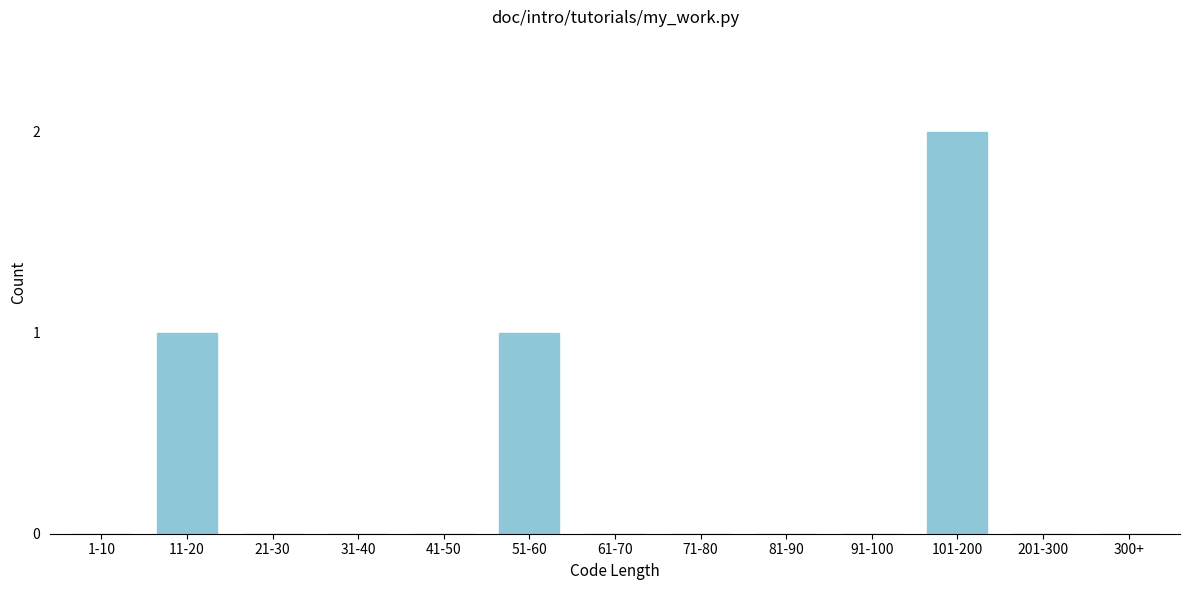

Reading left to right, extract all data points from this chart.

1-10=0	11-20=1	21-30=0	31-40=0	41-50=0	51-60=1	61-70=0	71-80=0	81-90=0	91-100=0	101-200=2	201-300=0	300+=0